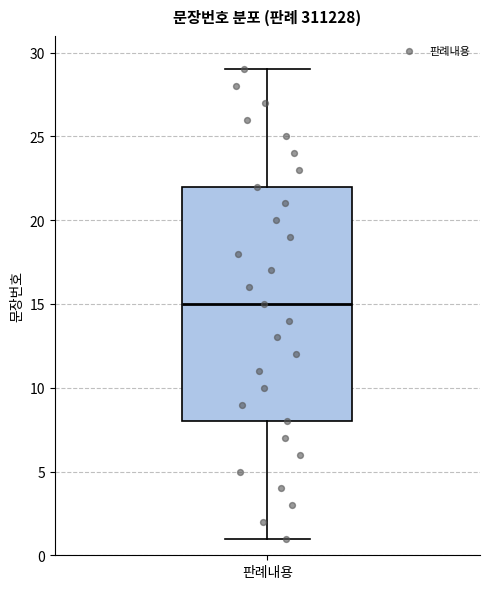

Transcribe this box plot: give where the median line is, the range the box spans, and where the two whiskers end, as read against the y-axis. The values are not printed on the chart, so give them approximately, as read against the axis.

median 15, box 8 to 22, whiskers 1 to 29